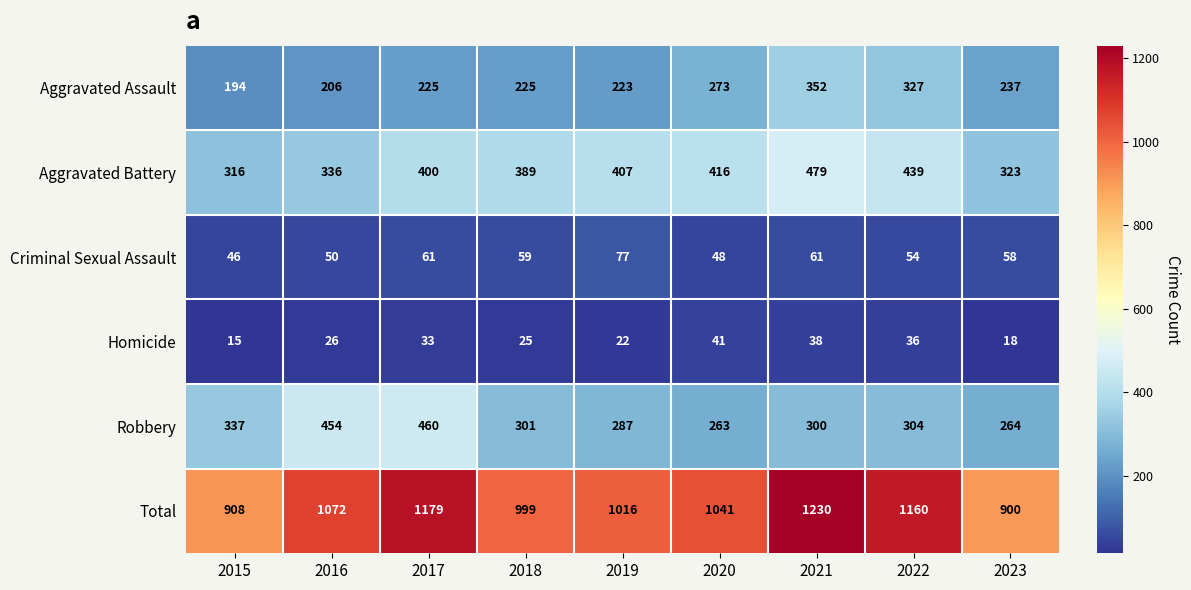

At which label does Robbery first exceed 301?

2015